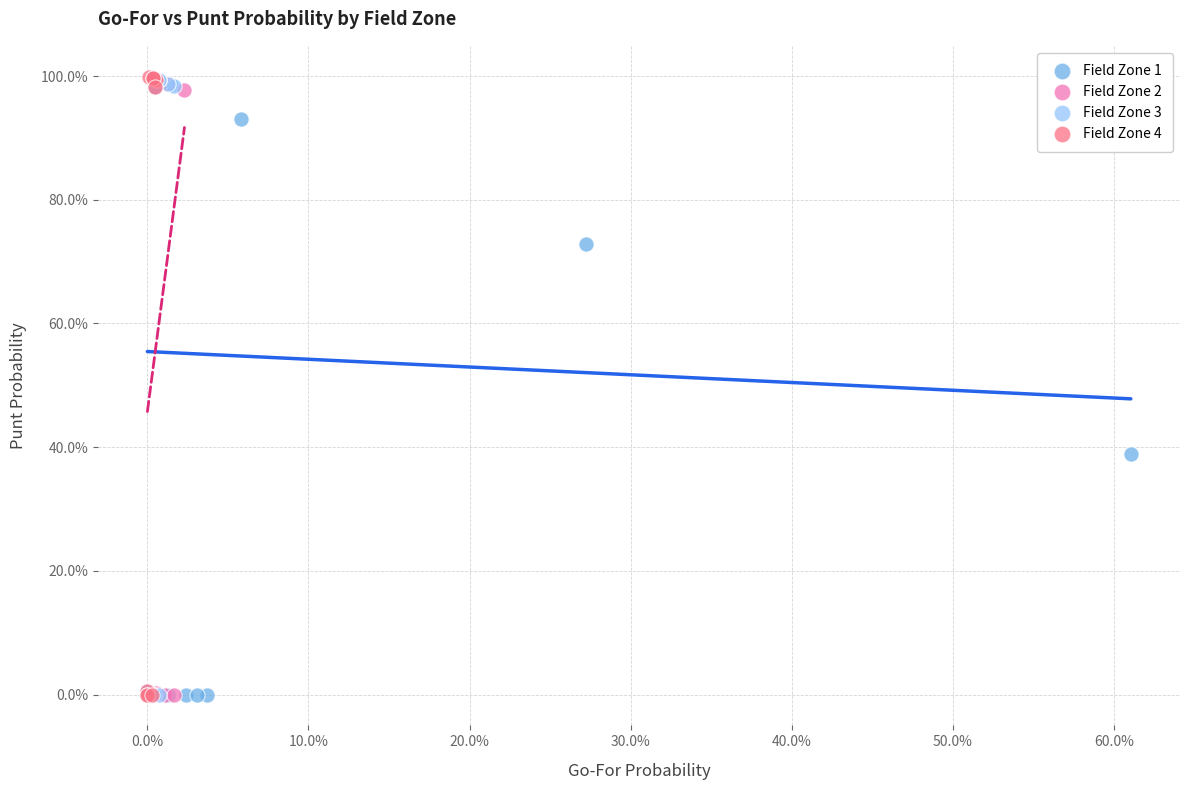

Which series has the widest spread of Y values?

Field Zone 4